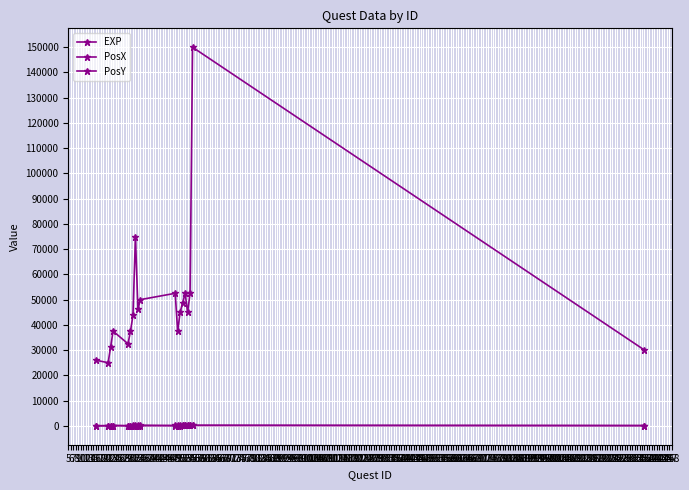

Reading left to right, extract all data points from this chart.

EXP: 26000	25000	31250	37500	32500	37500	43750	75000	46250	50000	52500	37500	45000	48750	52500	45000	52500	150000	30000
PosX: 0	0	50	100	50	100	150	200	200	250	0	50	100	150	200	250	300	150	100
PosY: 0	100	100	100	0	0	0	0	100	0	150	150	150	150	150	150	150	200	50